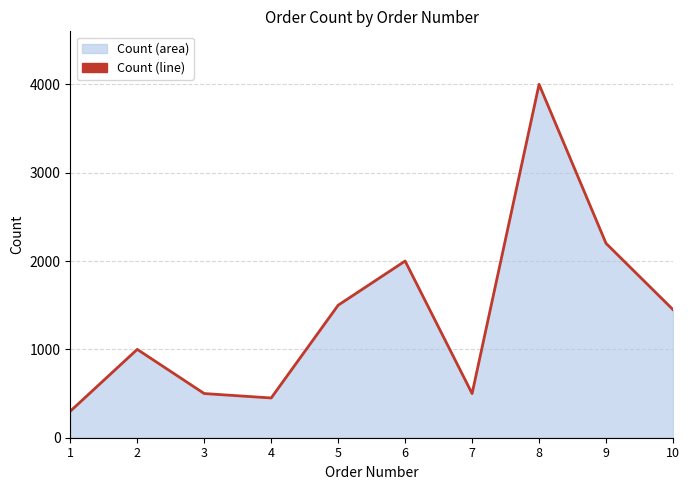

Approximately how many times larger is the value at 3 compared to 9?

0.2